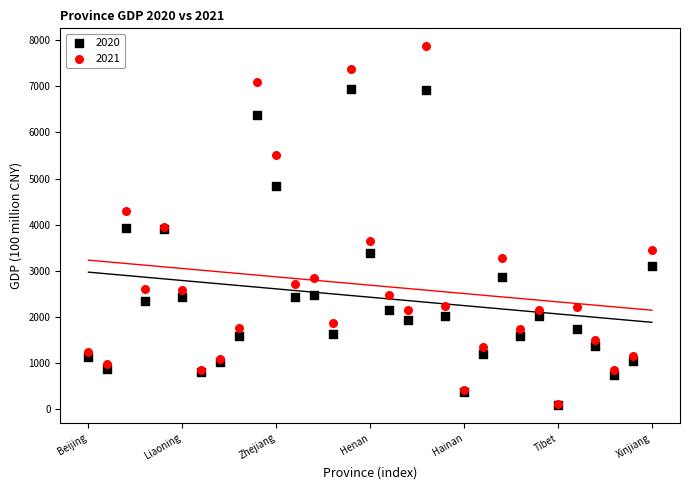

Which series reaches the minimum Y coordinate?

2020